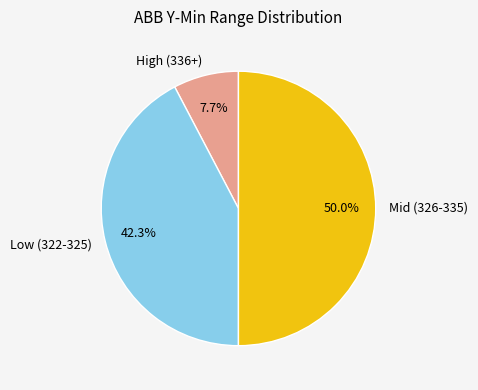

Rank the categories by value from highest to lowest.

Mid (326-335), Low (322-325), High (336+)